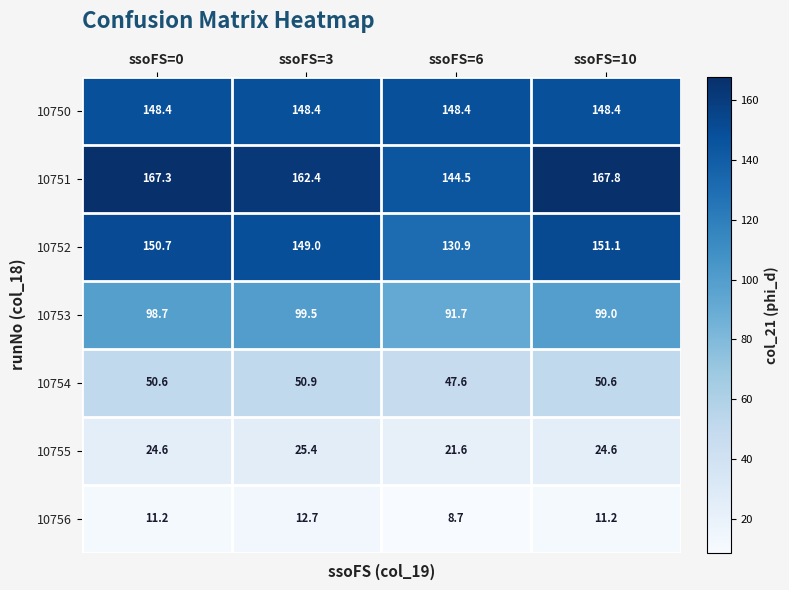

Which label corresponds to the smallest value in the chart?

ssoFS=6